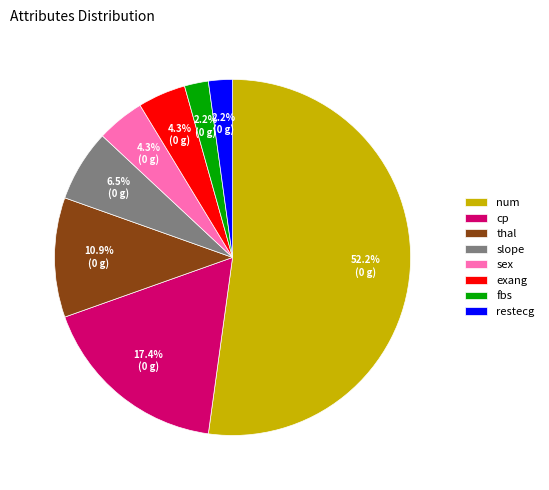

To the nearest percent, what is the average slice percentage?

12%